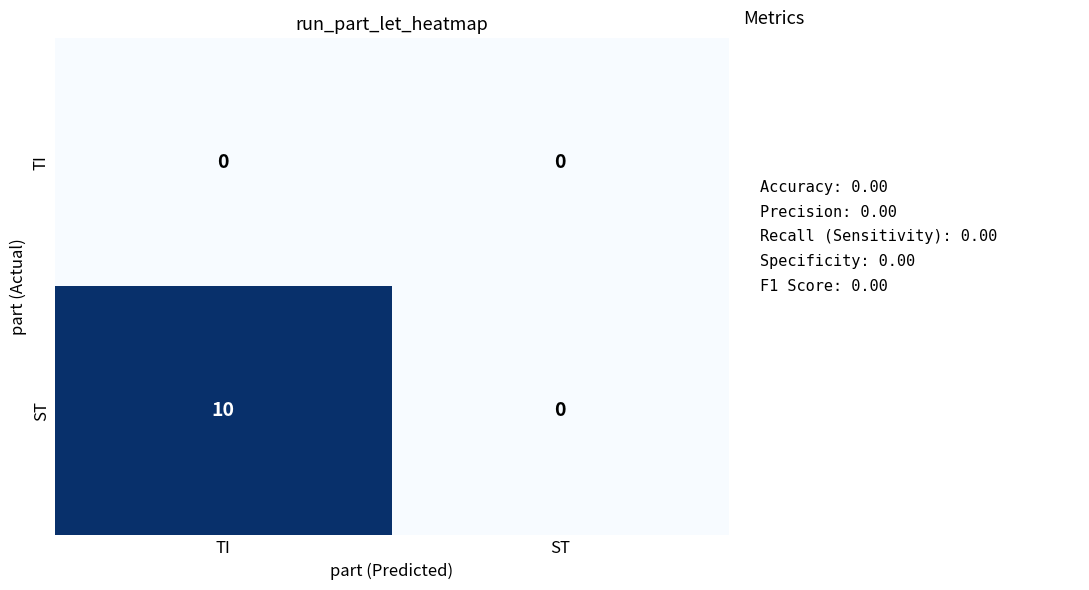

At which category is the sum across all series the highest?

TI